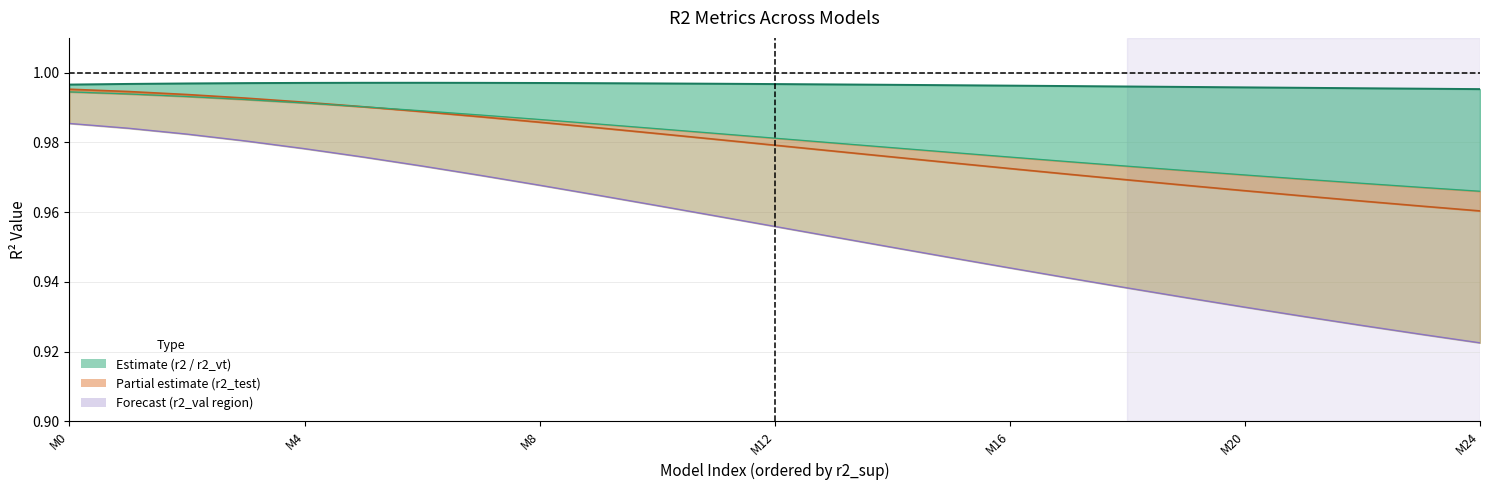

What are all the series names shown in the legend?

r2, r2_test, r2_val, r2_vt